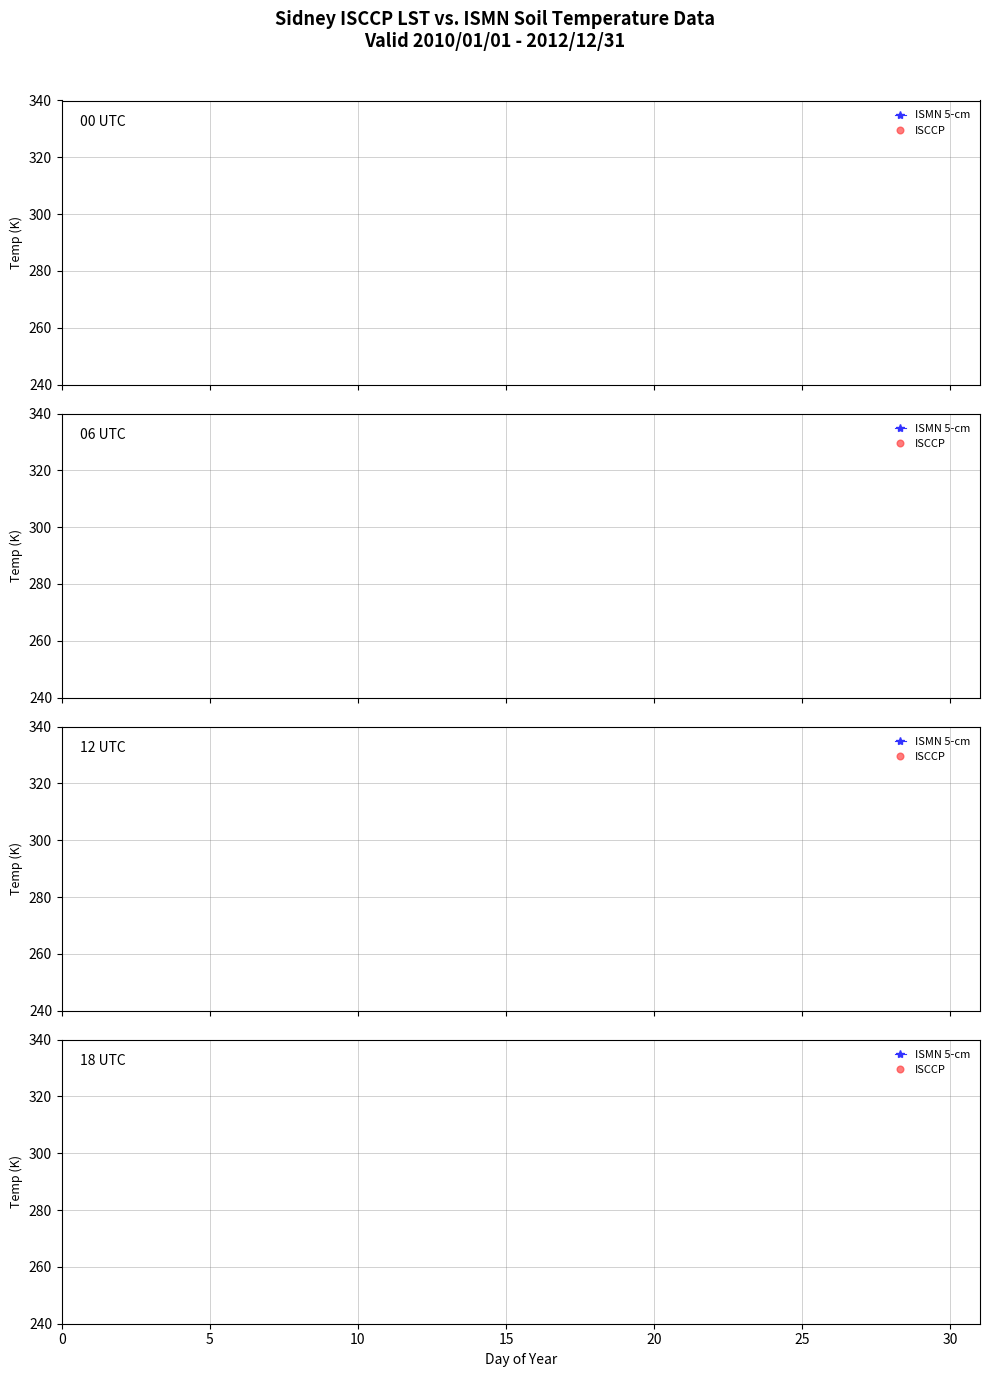

True or false: ISMN 5-cm and ISCCP cross at least once.

False